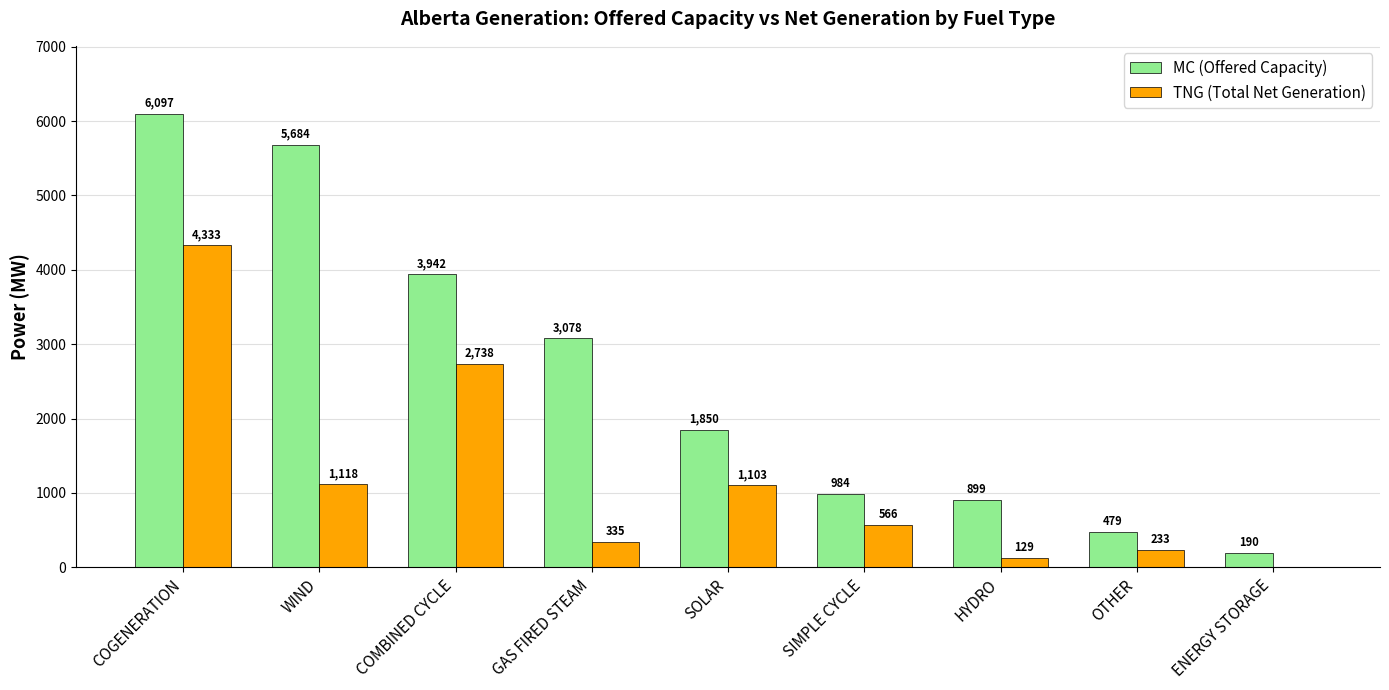

What is the average value of the MC (Offered Capacity) series?

2578